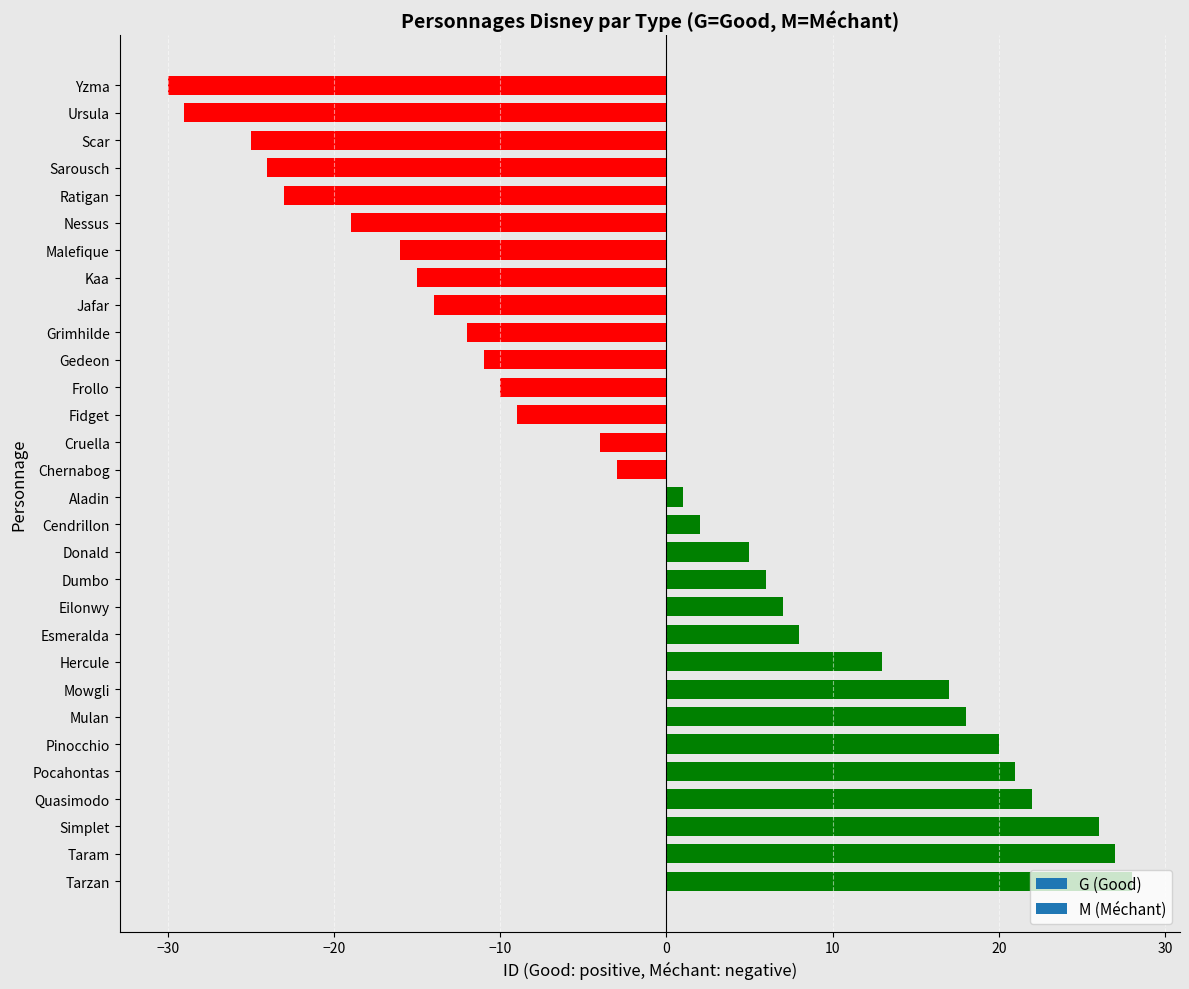

Between Malefique and Grimhilde, which is larger?

Grimhilde